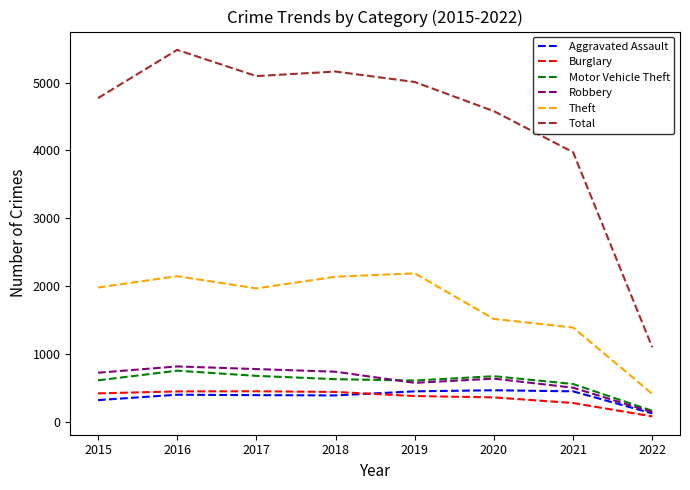

Where is the first local minimum for Theft?

2017